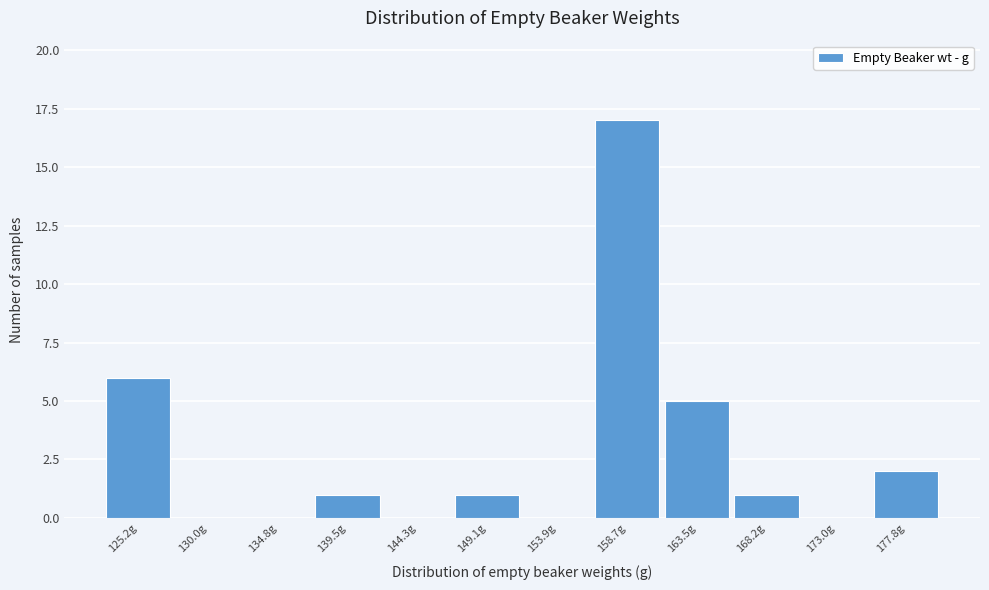

Reading right to left, transcribe all the data shown in this chart.

177.8g=2	173.0g=0	168.2g=1	163.5g=5	158.7g=17	153.9g=0	149.1g=1	144.3g=0	139.5g=1	134.8g=0	130.0g=0	125.2g=6